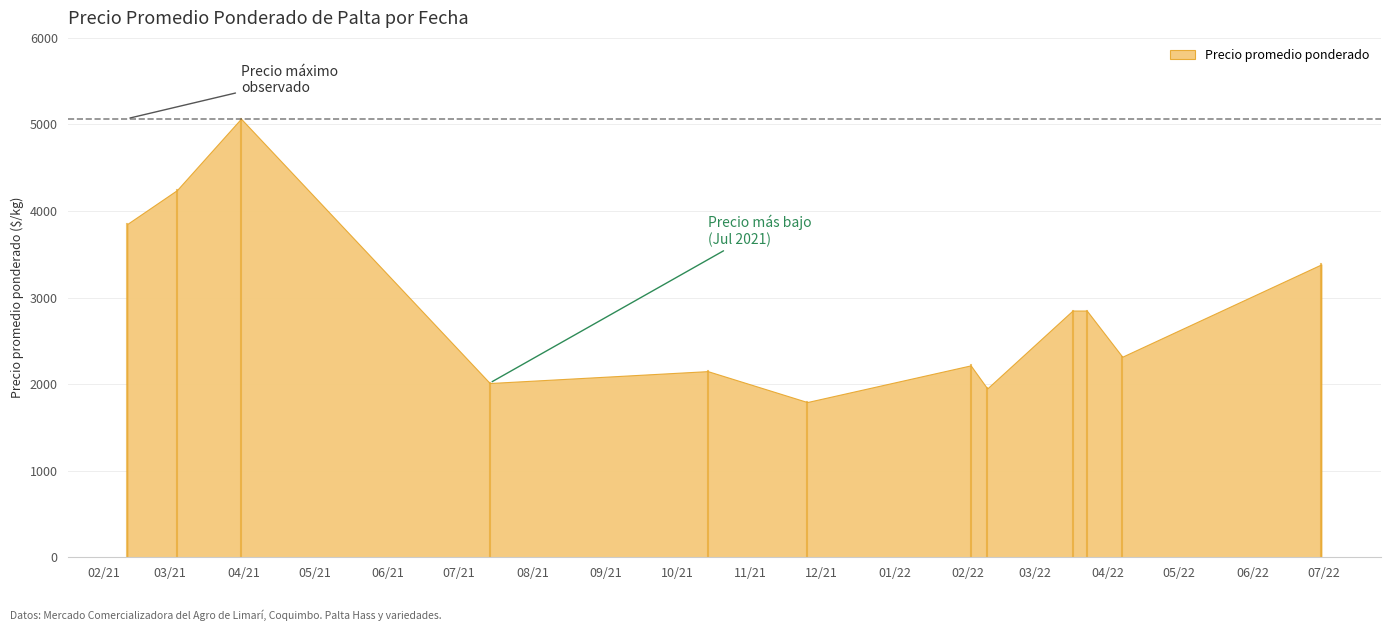

Does the chart have visible grid lines?

Yes